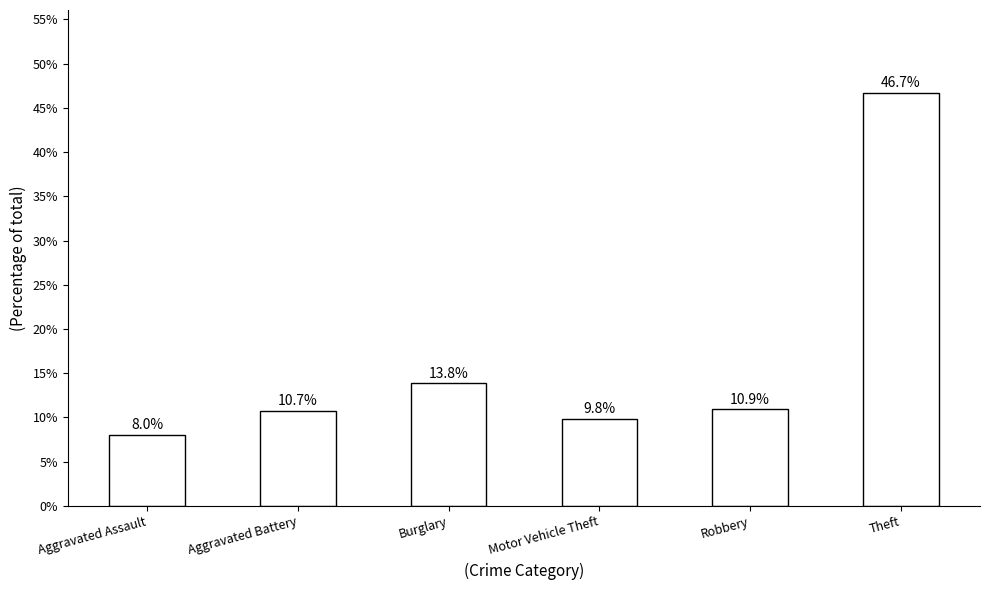

What is the average value?

16.7